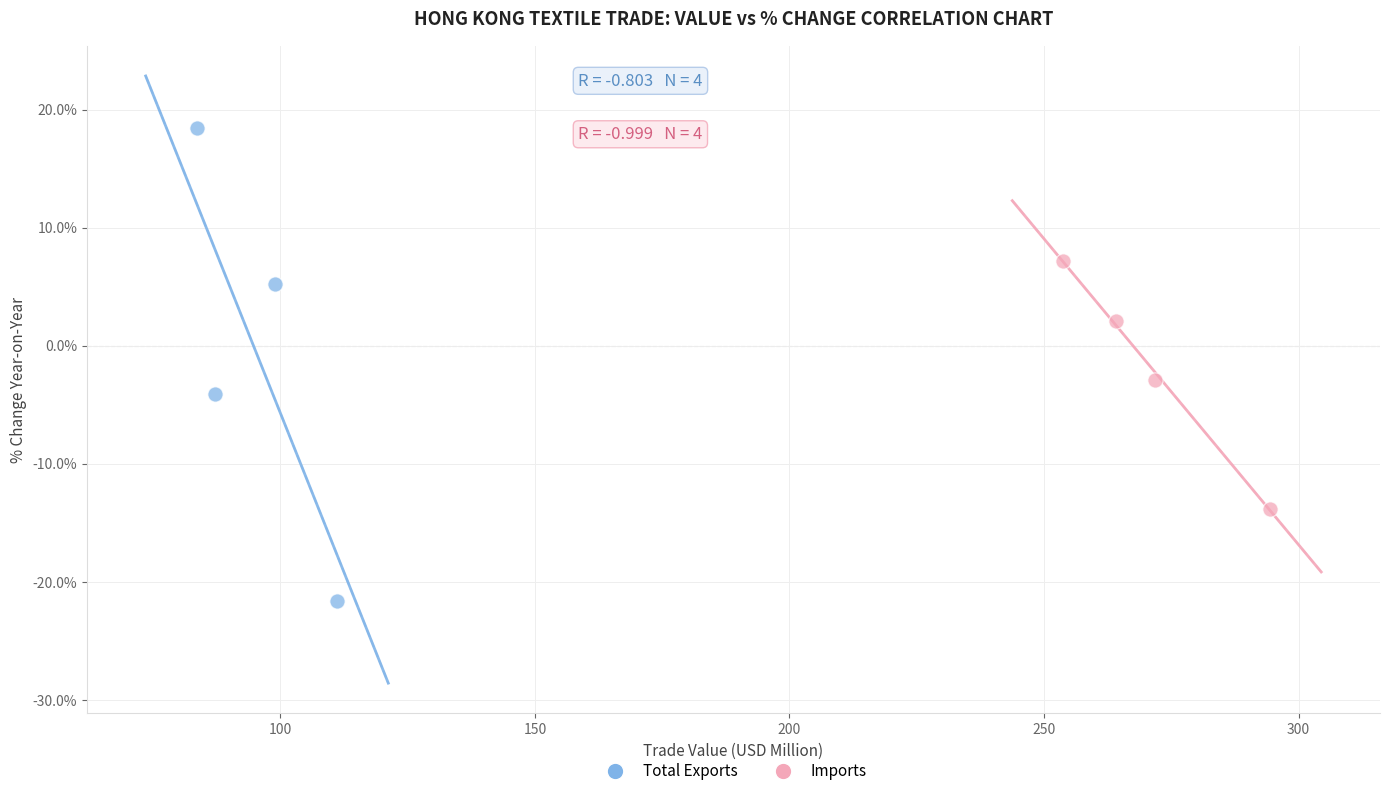

Which series reaches the minimum Y coordinate?

Total Exports